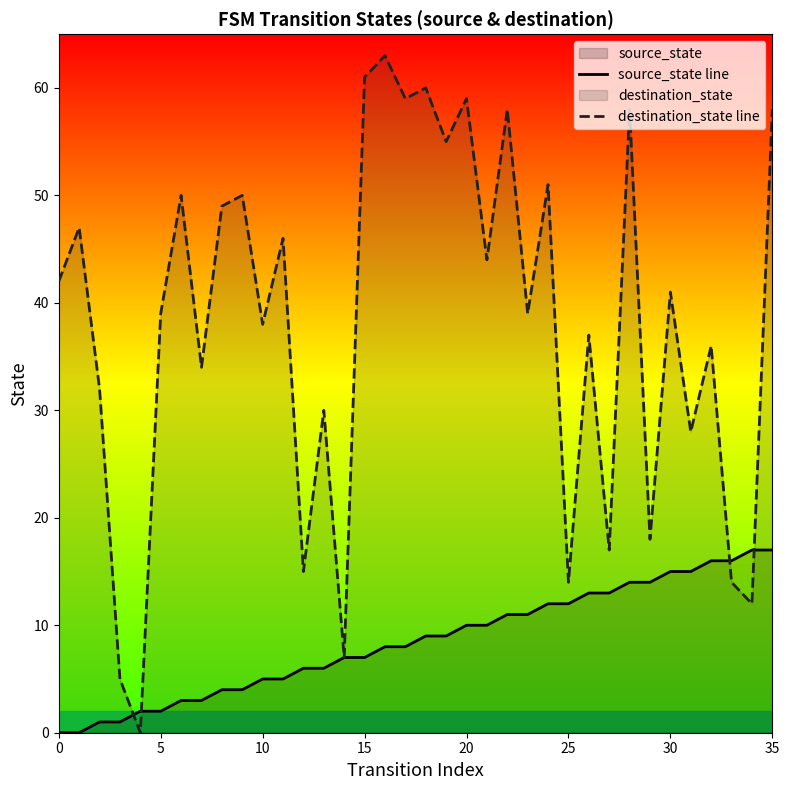

The value of destination_state line at 5 is 25. True or false?

False